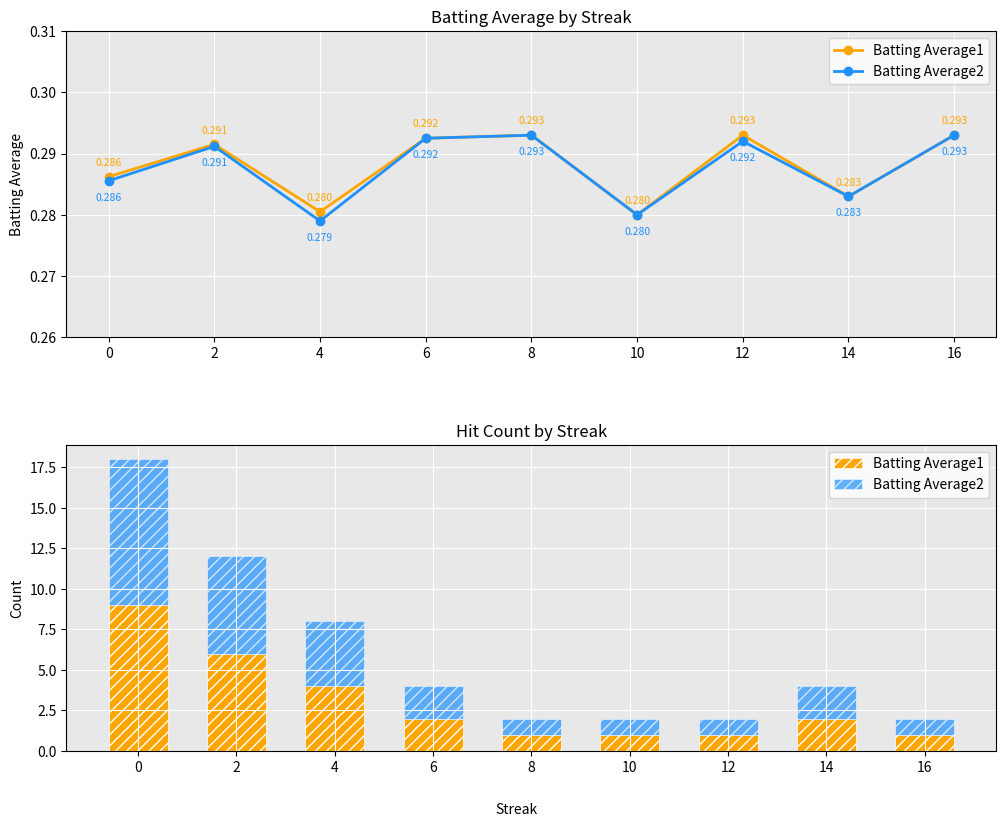

Where is Batting Average2 nearest to the value 5?

2